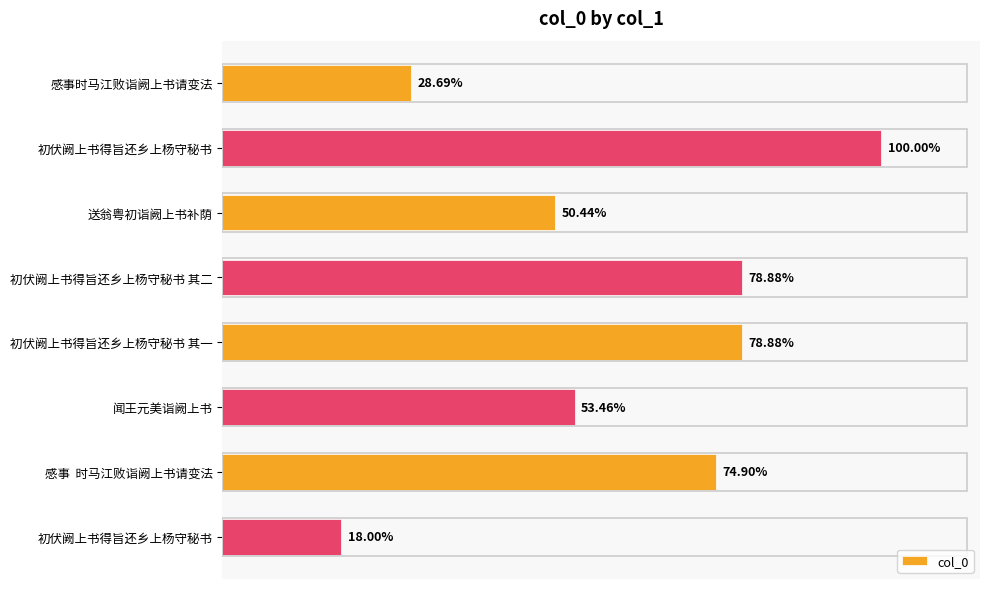

Are the bars horizontal?

Yes